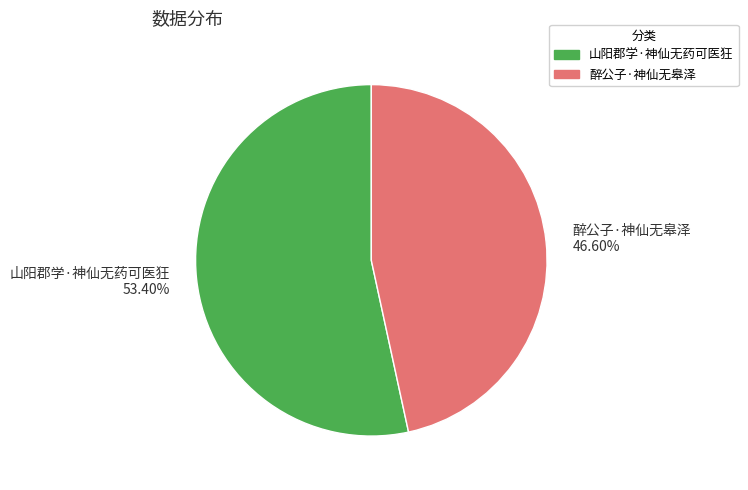

Is 醉公子·神仙无皋泽 the majority of the pie?

No